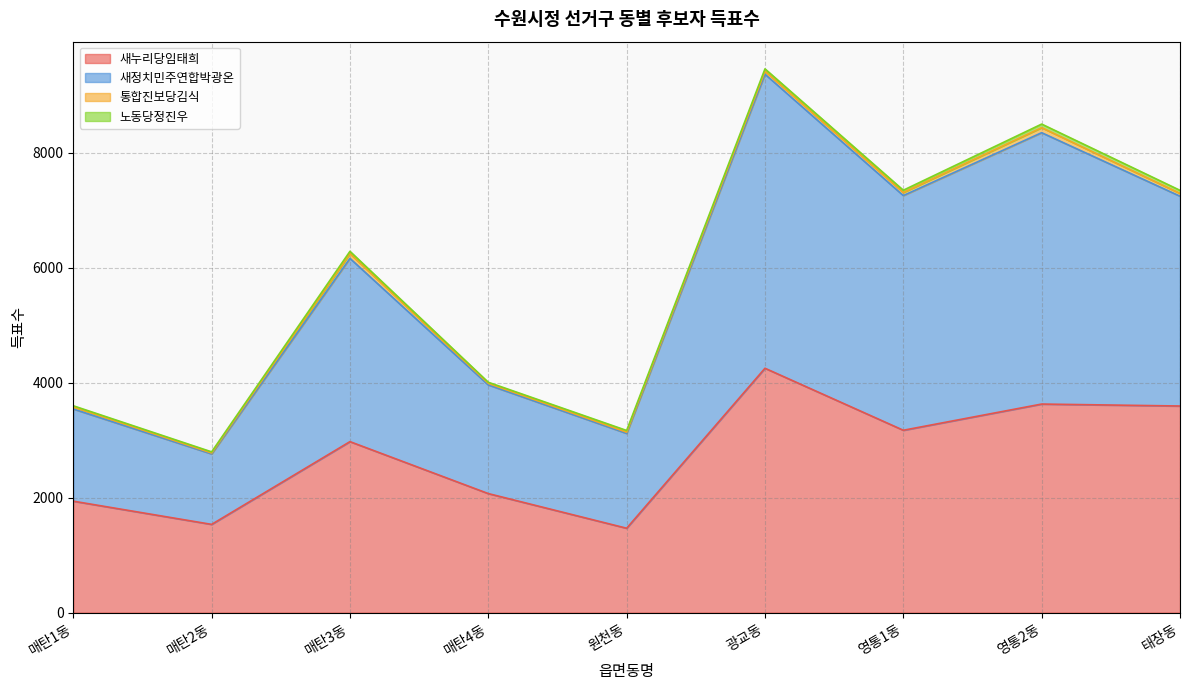

At which label does 새정치민주연합박광온 reach its minimum?

매탄2동